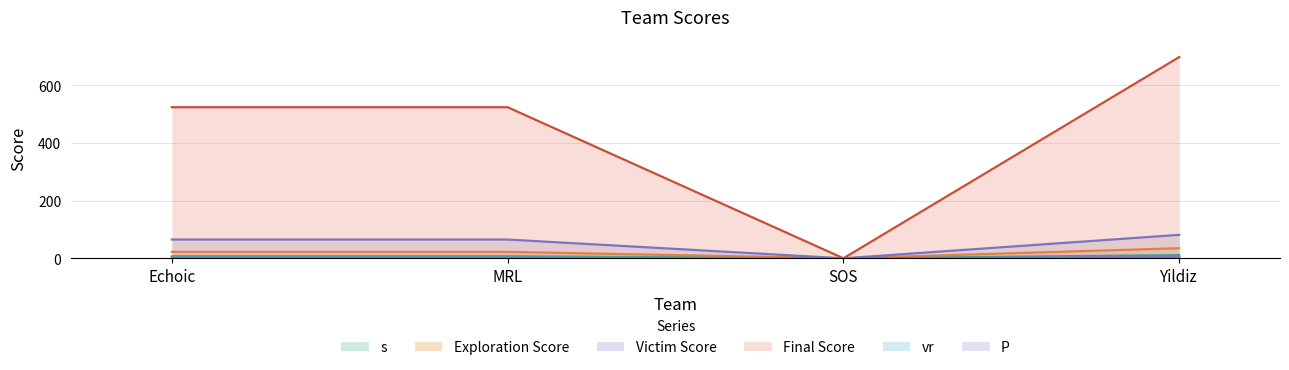

At SOS, list the series in order from largest to smallest.

s, Exploration Score, Victim Score, Final Score, vr, P